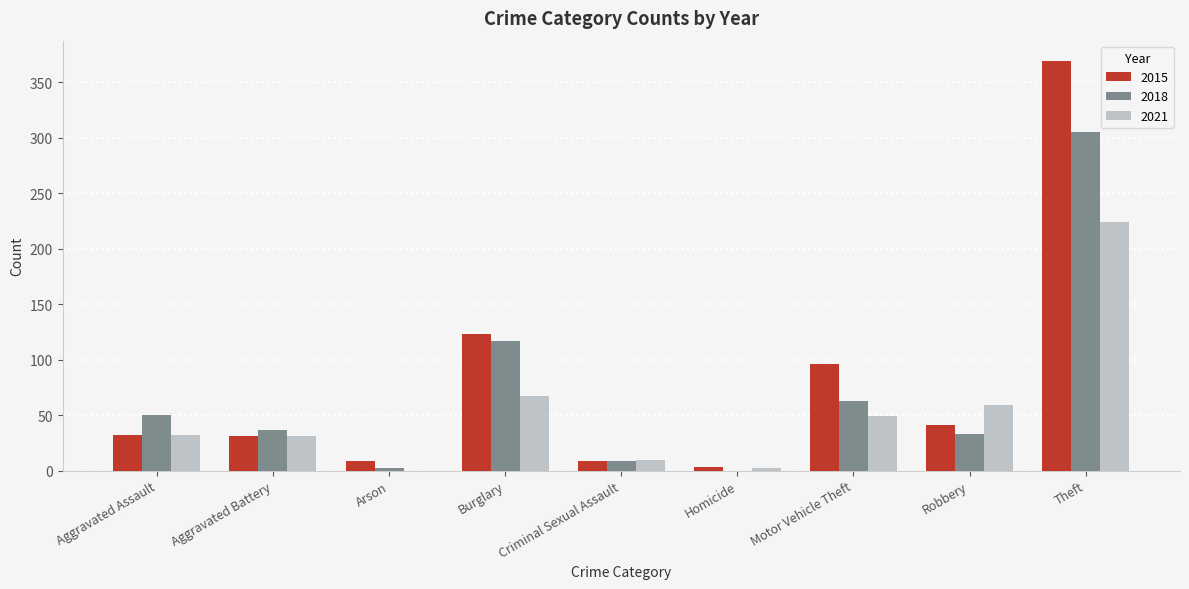

At which label is 2021 closest to 112?

Burglary